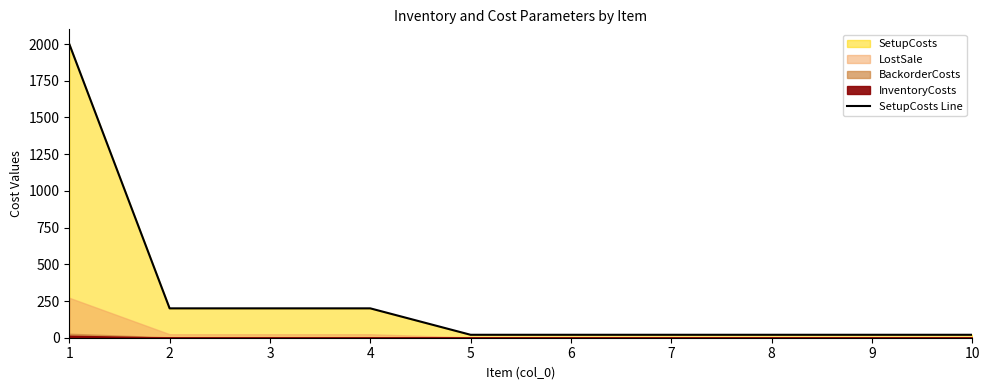

Read the value at 1, to the nearest 50.

2000